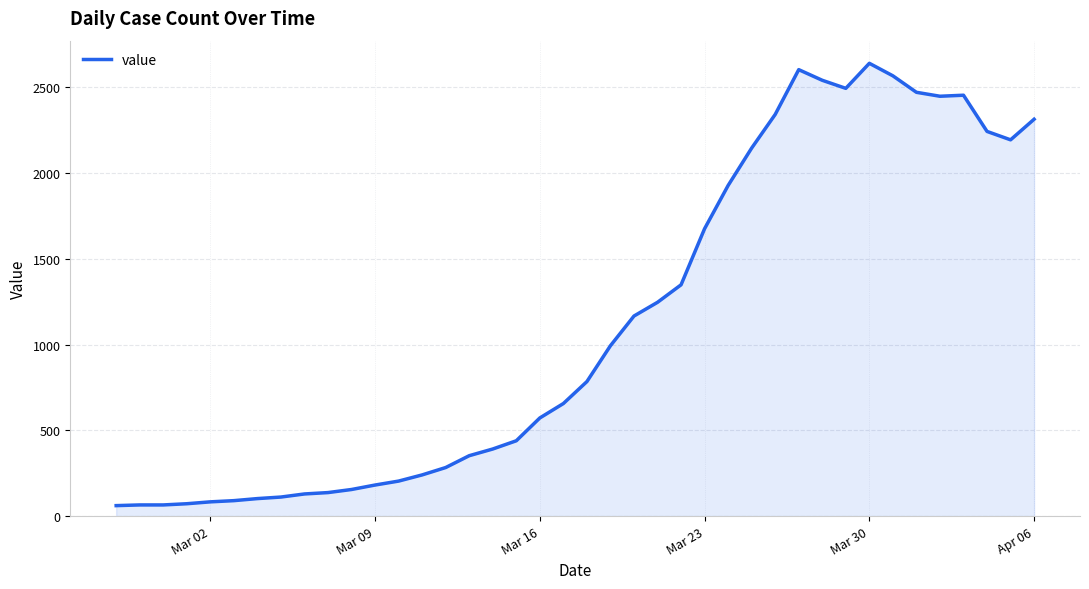

True or false: there are more than 2 points higher than both neighbors.

True